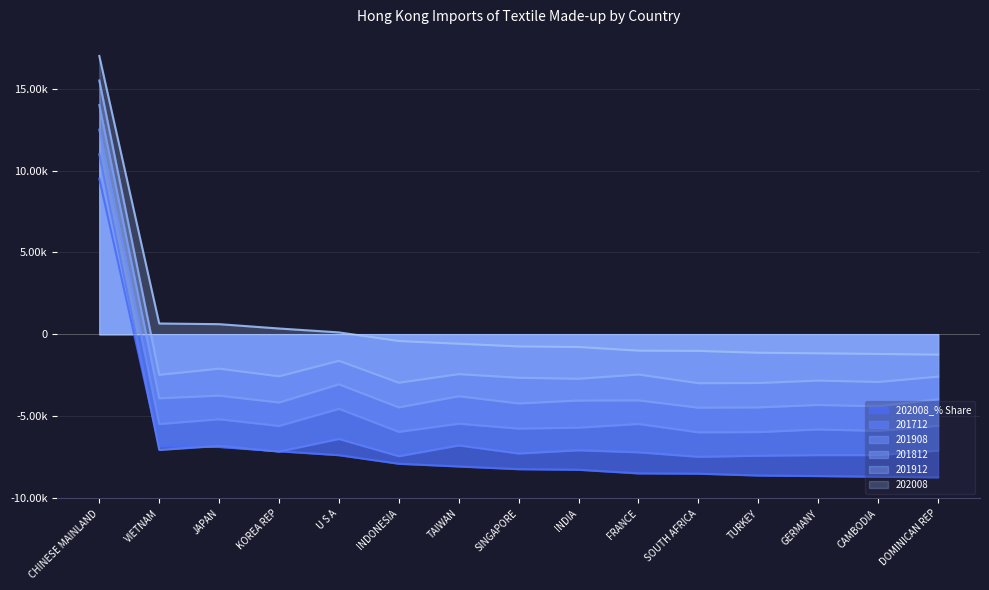

Where is the first local maximum for 201912?

JAPAN